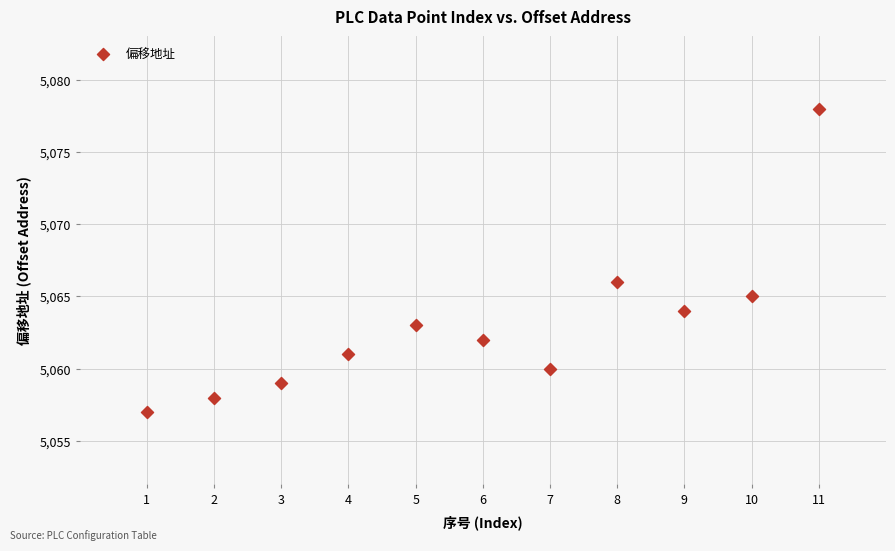

What Y value in the scatter plot is closest to 5067?

5066